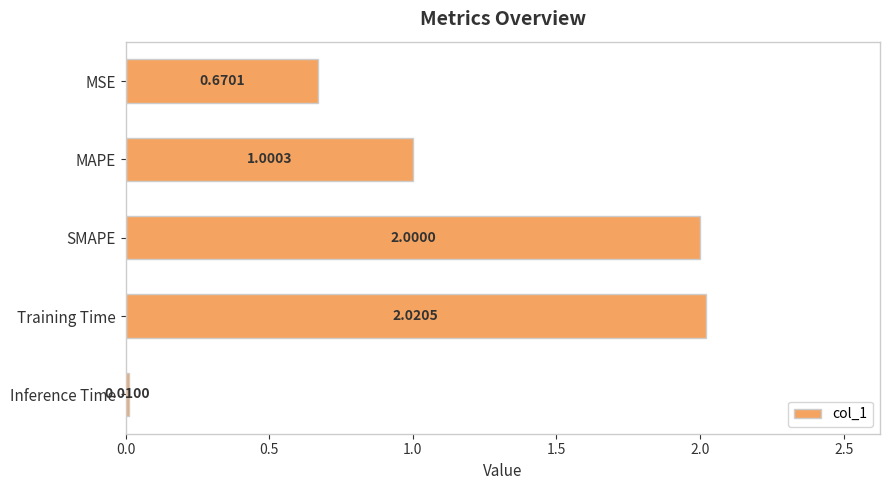

What is the label of the 5th bar from the top?

Inference Time